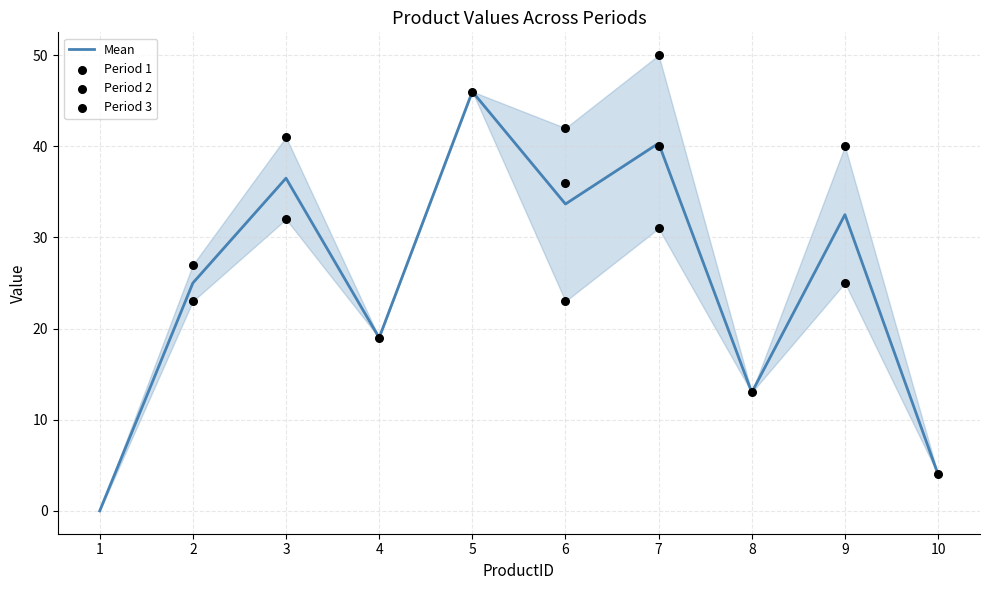

At which category is the sum across all series the highest?

7